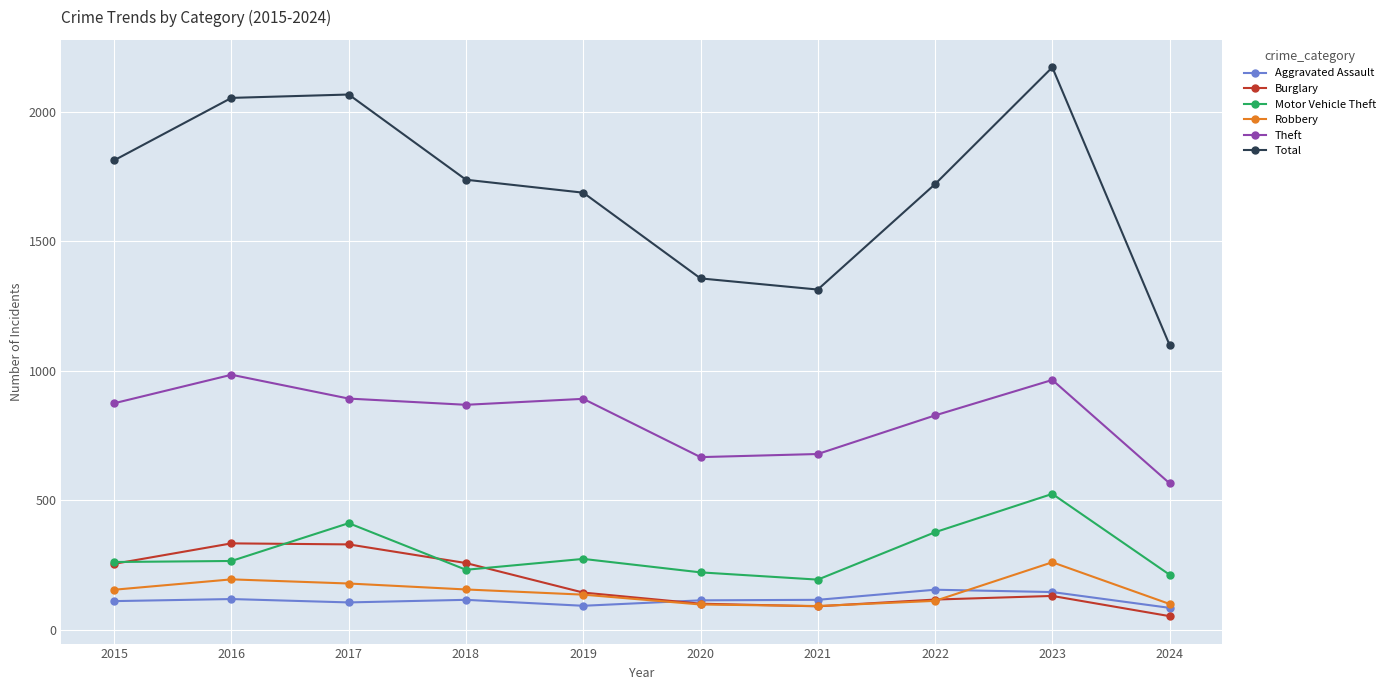

What is the spread (max minus min) of values at 2020?

1259